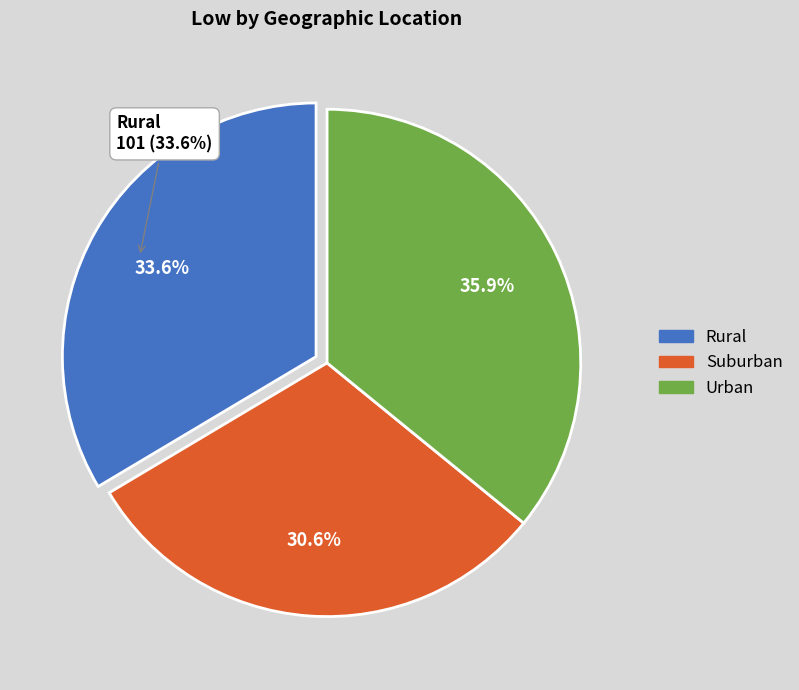

How many slices are in this pie chart?

3